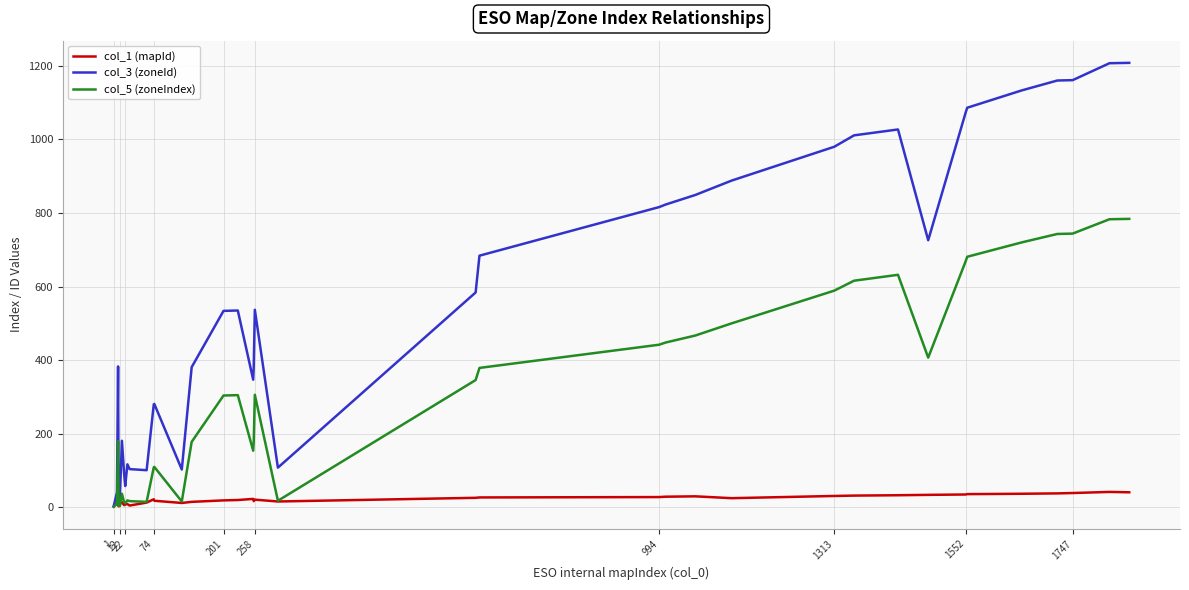

Which series has the largest range (max minus min)?

col_3 (zoneId)